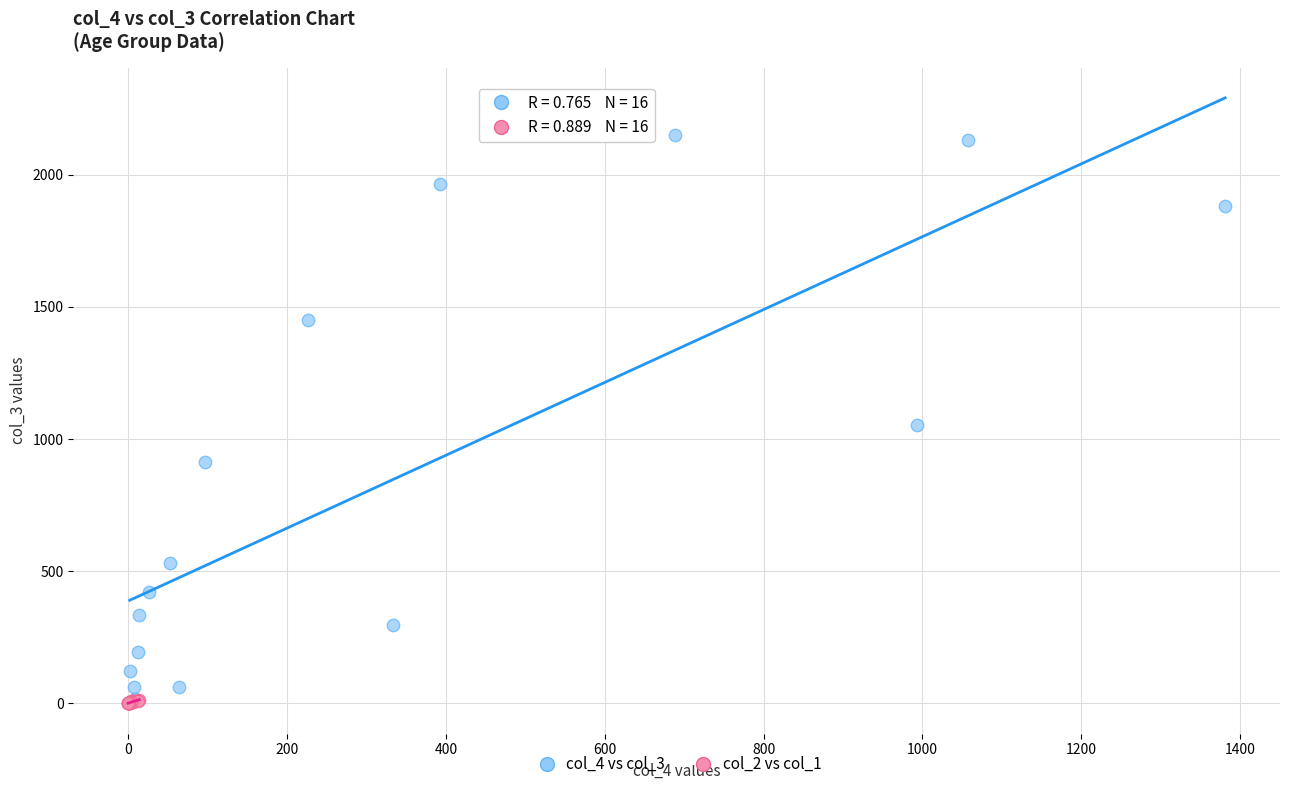

Which series reaches the maximum Y coordinate?

col_4 vs col_3